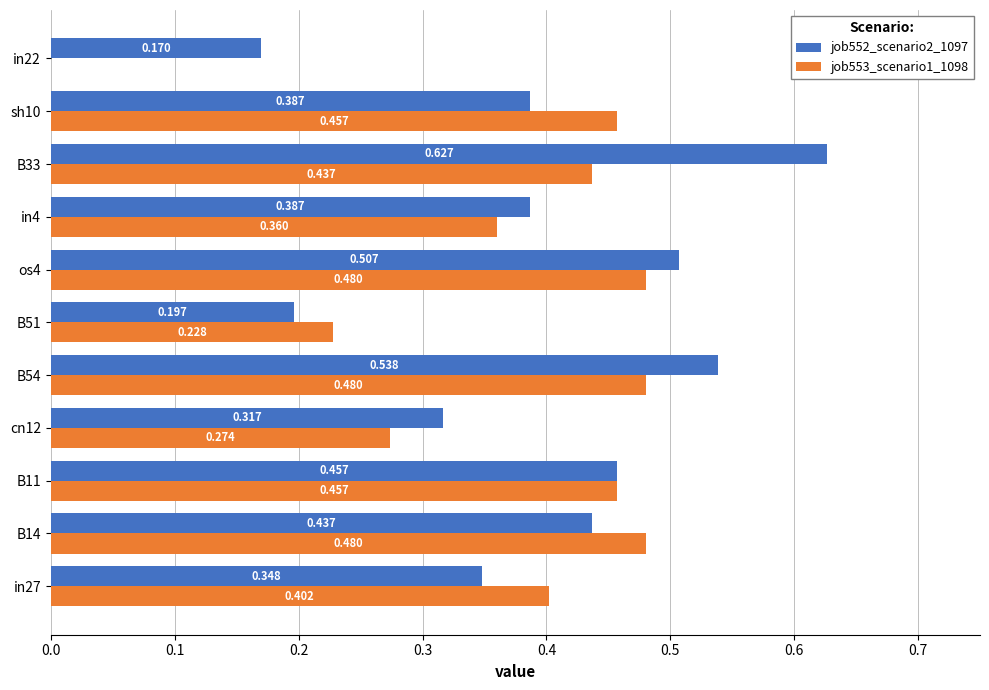

Count the job553_scenario1_1098 values in the range 0 to 1.

11